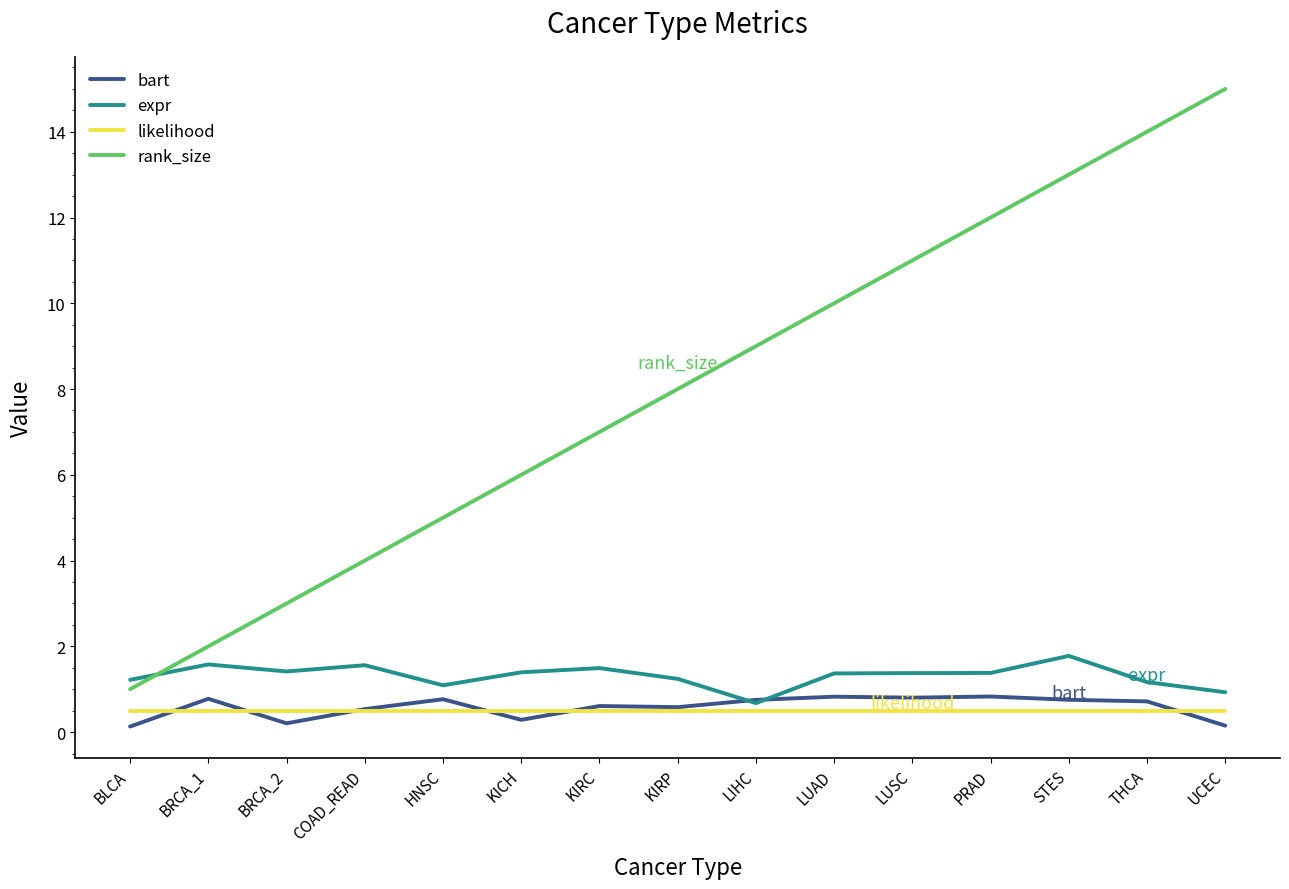

True or false: bart has a value of 0.8 at LUAD.

True